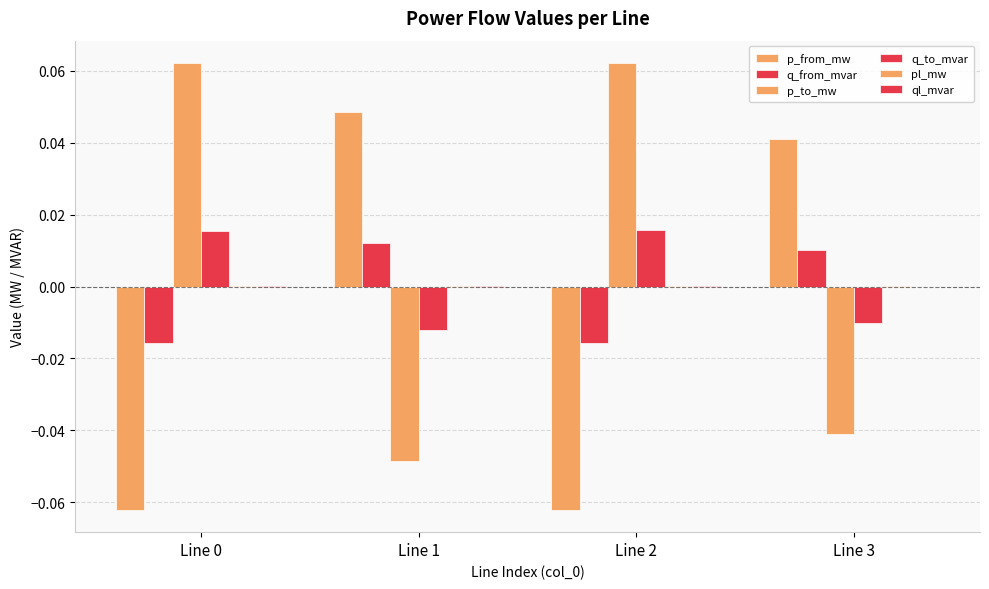

How many values in p_from_mw are above zero?

2